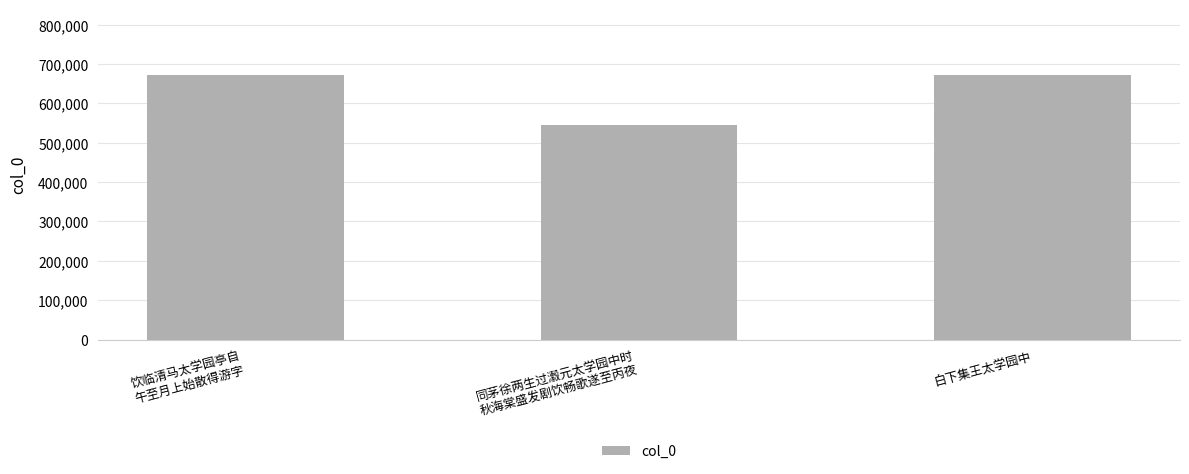

What is the change in value from 同茅徐两生过瀫元太学园中时
秋海棠盛发剧饮畅歌遂至丙夜 to 白下集王太学园中?

+127134